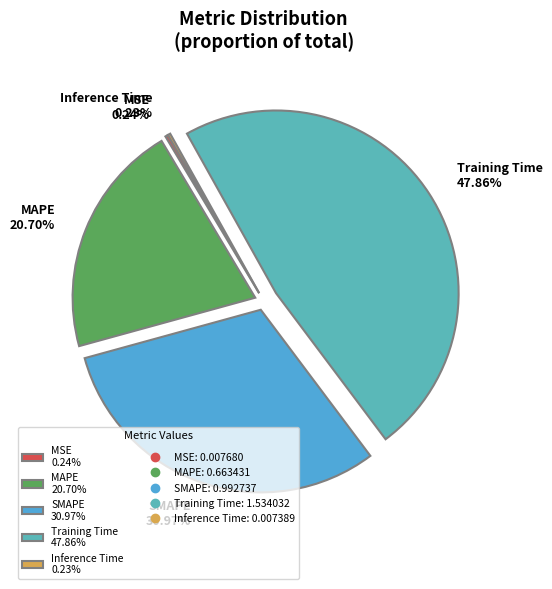

True or false: Training Time accounts for 48% of the total.

True